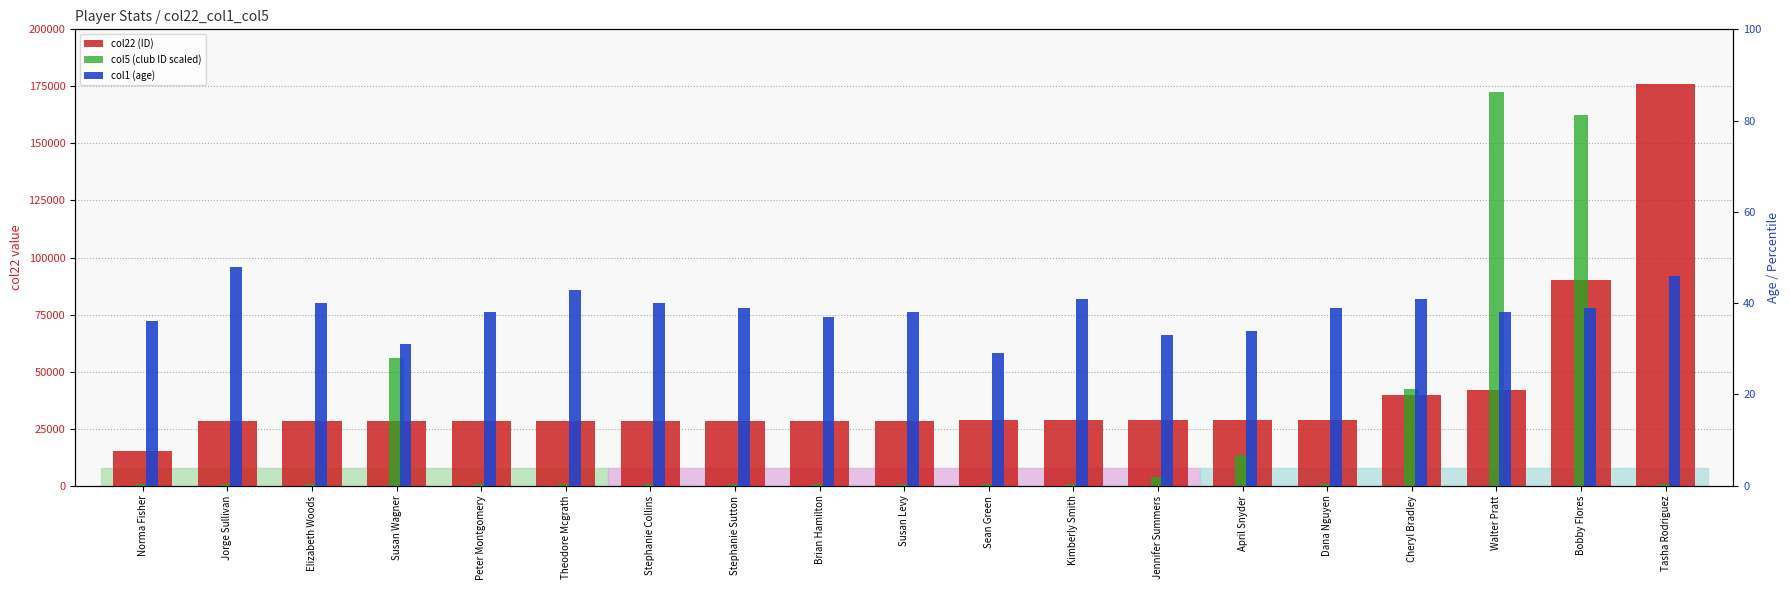

What is the greatest value displayed?

175968